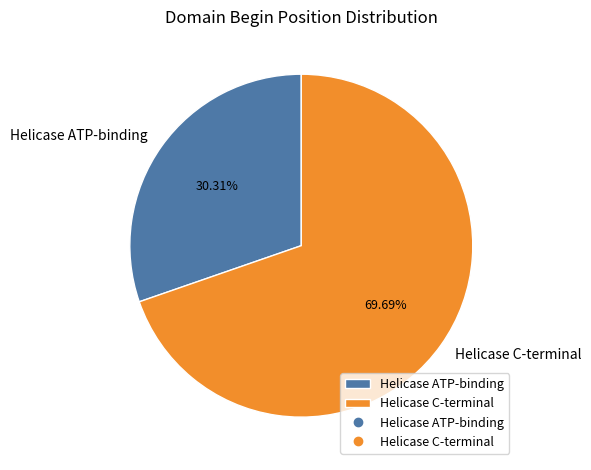

Count the number of slices in the pie.

2